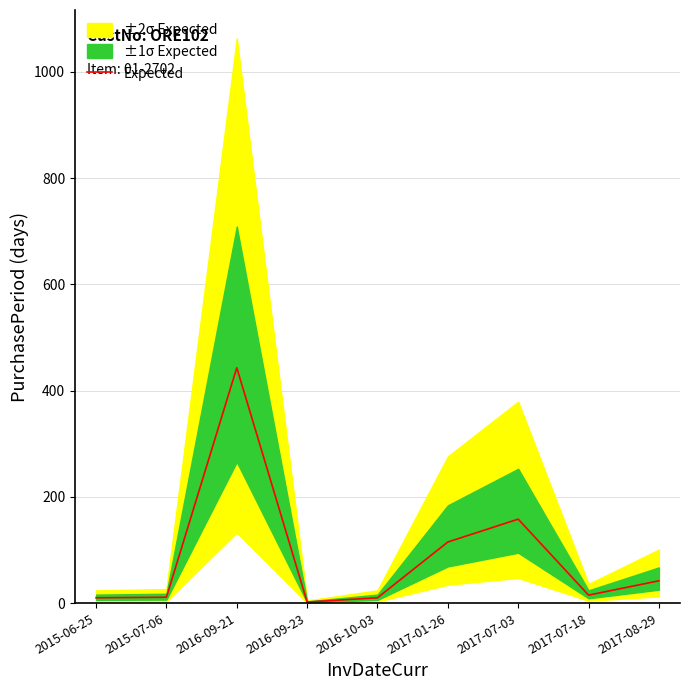

How many lines are shown in the chart?

1